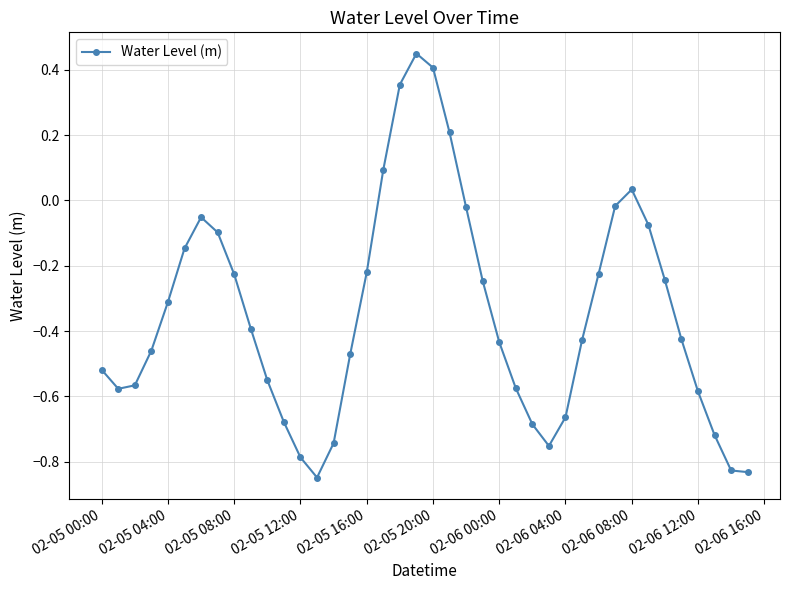

How many values are above zero?

6